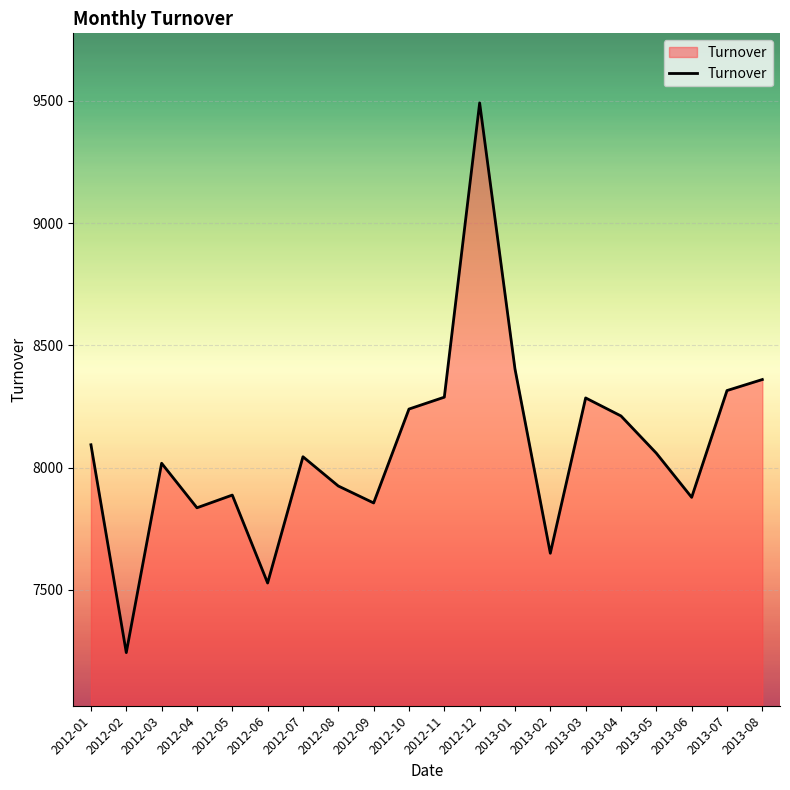

What is the difference between the values at 2012-04 and 2013-07?

479.6